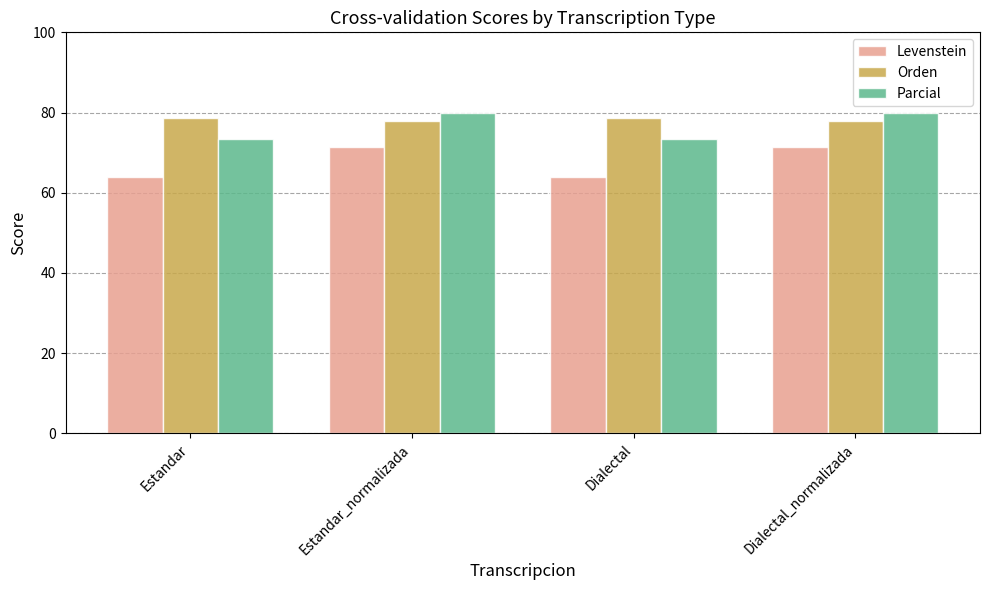

True or false: Levenstein has a value of 19.7 at Estandar.

False